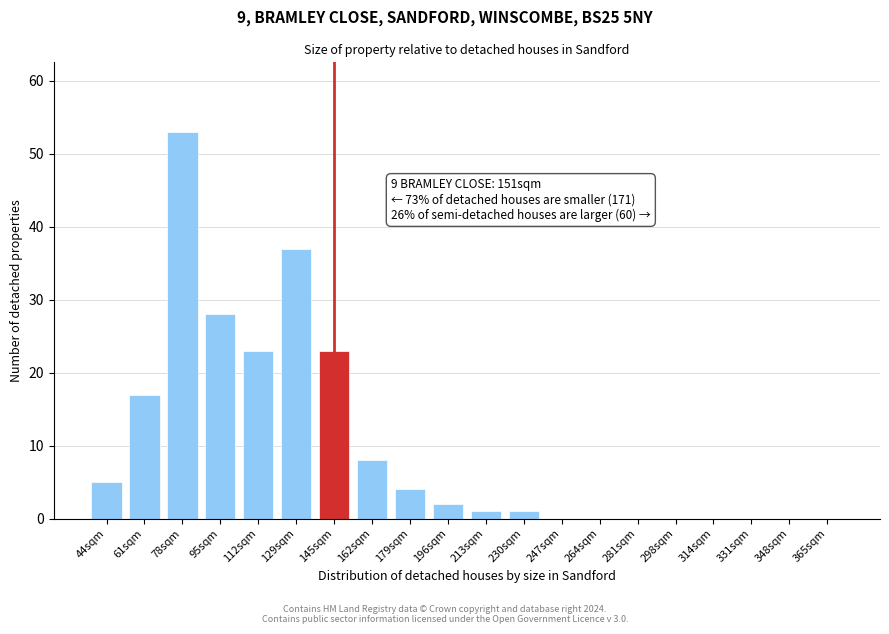

Reading left to right, what are all the values shown in this chart?

44sqm=5	61sqm=17	78sqm=53	95sqm=28	112sqm=23	129sqm=37	145sqm=23	162sqm=8	179sqm=4	196sqm=2	213sqm=1	230sqm=1	247sqm=0	264sqm=0	281sqm=0	298sqm=0	314sqm=0	331sqm=0	348sqm=0	365sqm=0